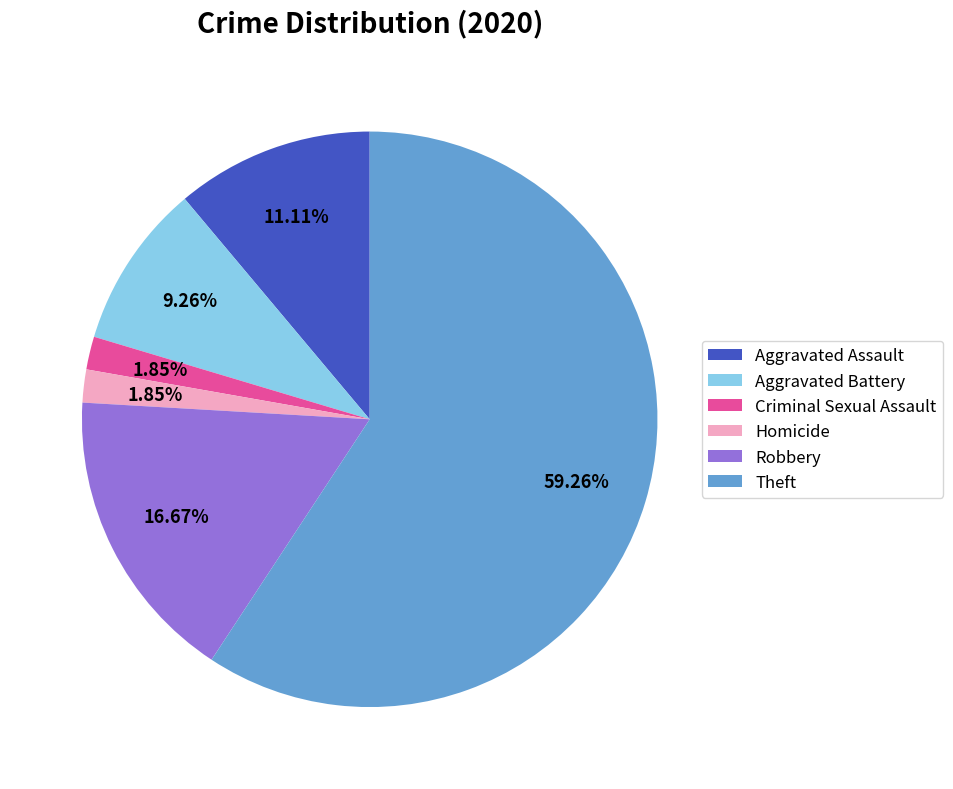

Which slice is the largest?

Theft